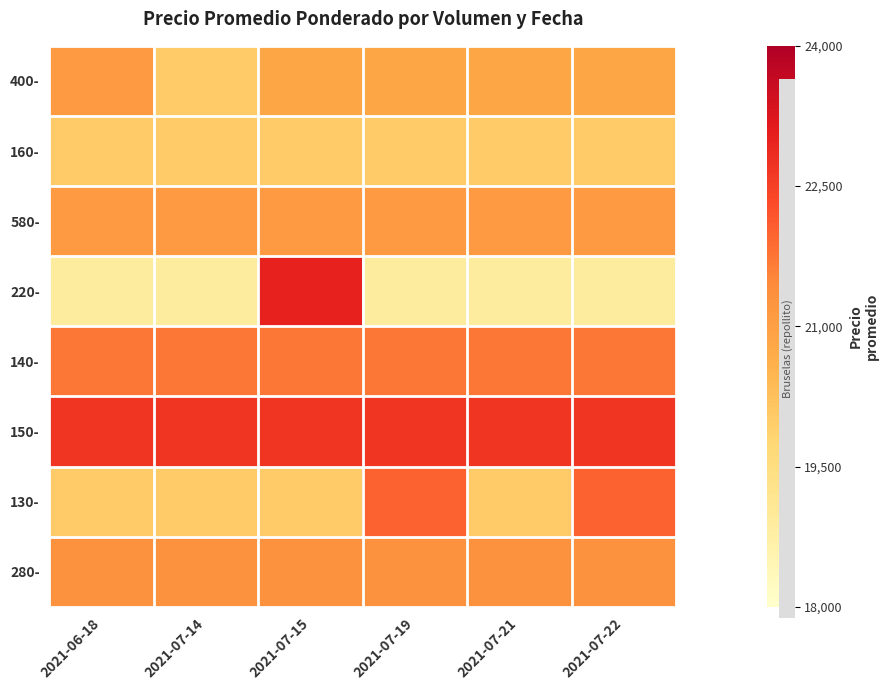

Which series has the widest spread of values?

220-